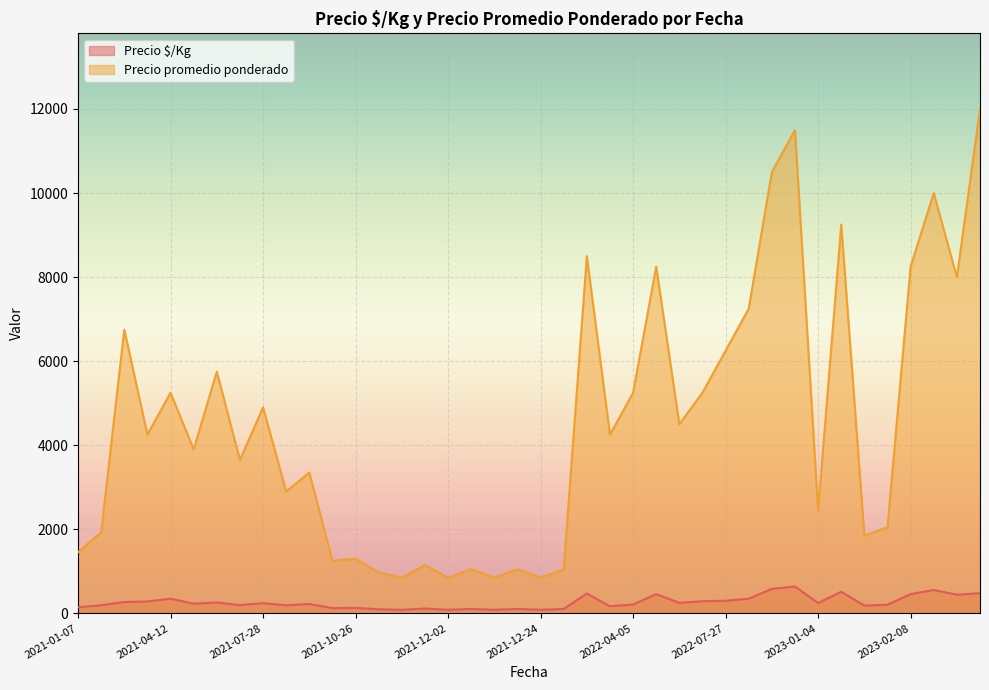

What is the spread (max minus min) of values at 2021-08-09?

3127